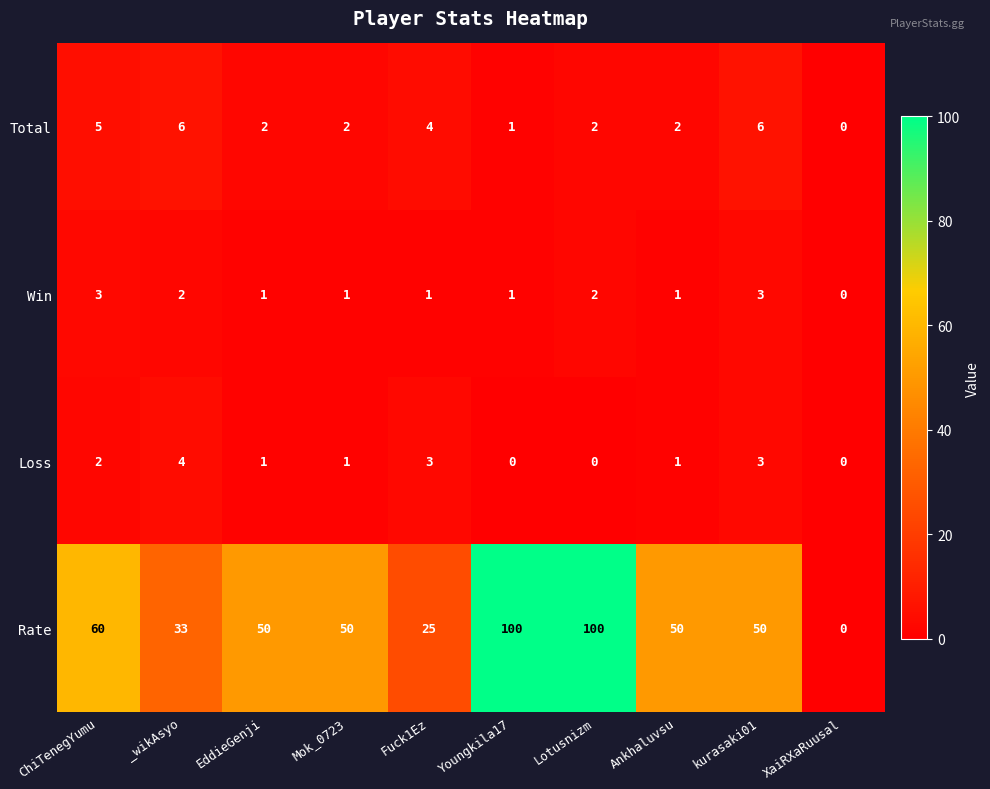

The value of Total at Mok_0723 is 2. True or false?

True